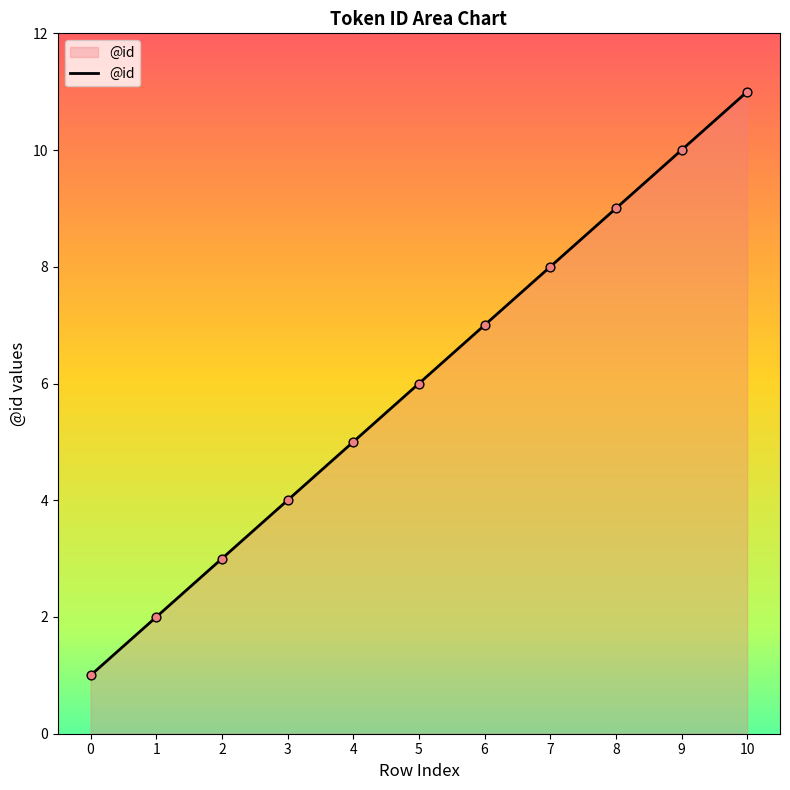

What is the change in value from 8 to 10?

+2